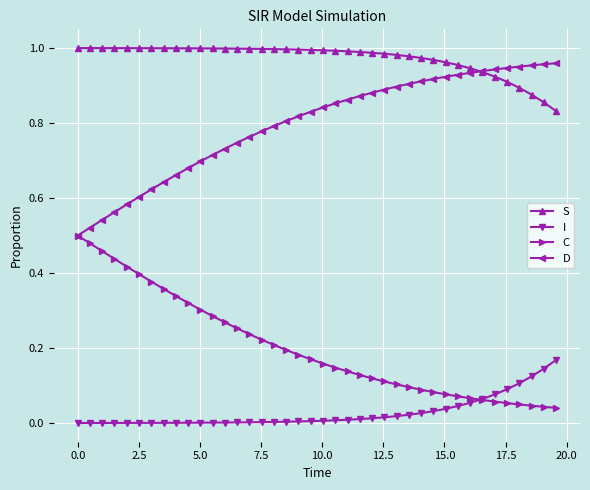

True or false: D and I cross at least once.

False